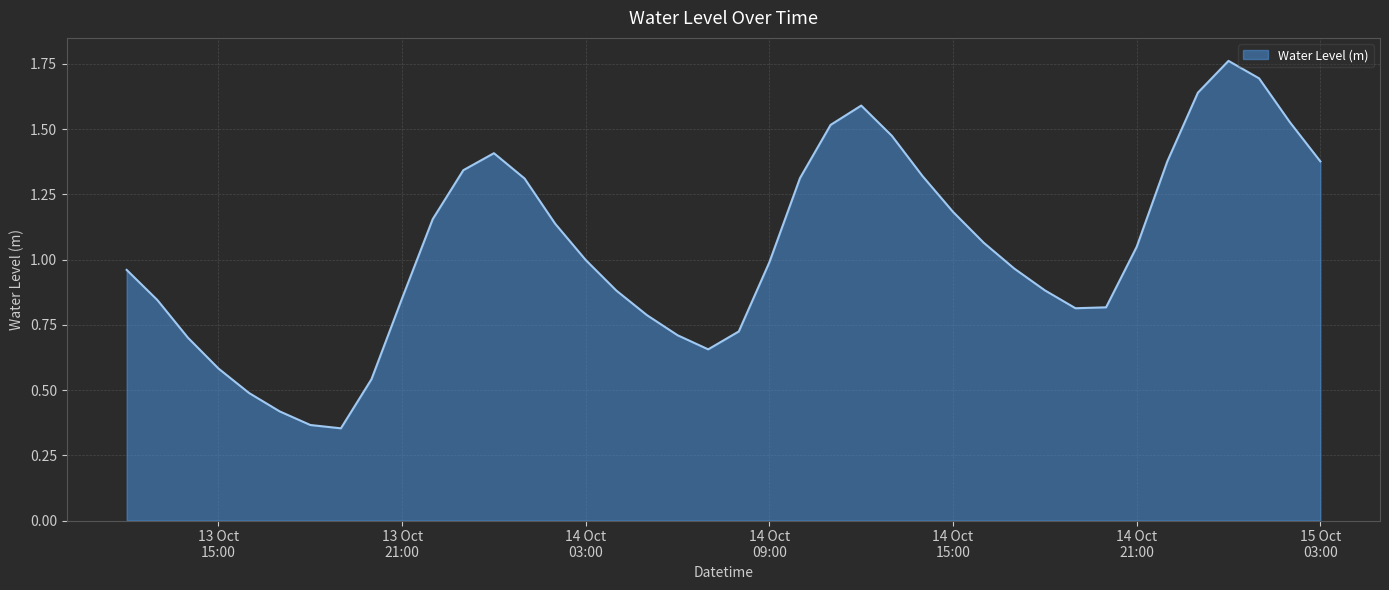

How many lines are shown in the chart?

1